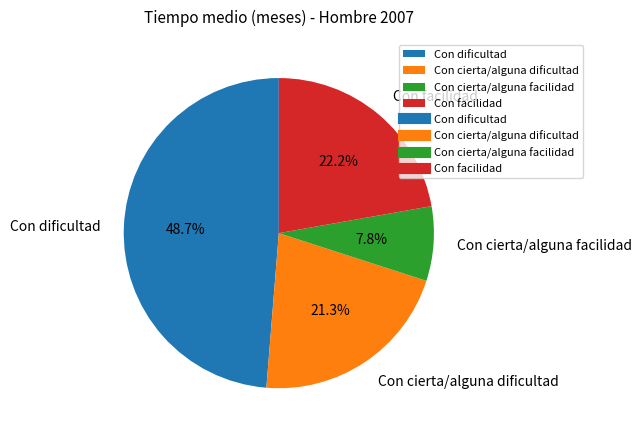

To the nearest percent, what is the combined percentage of Con facilidad and Con cierta/alguna facilidad?

30%